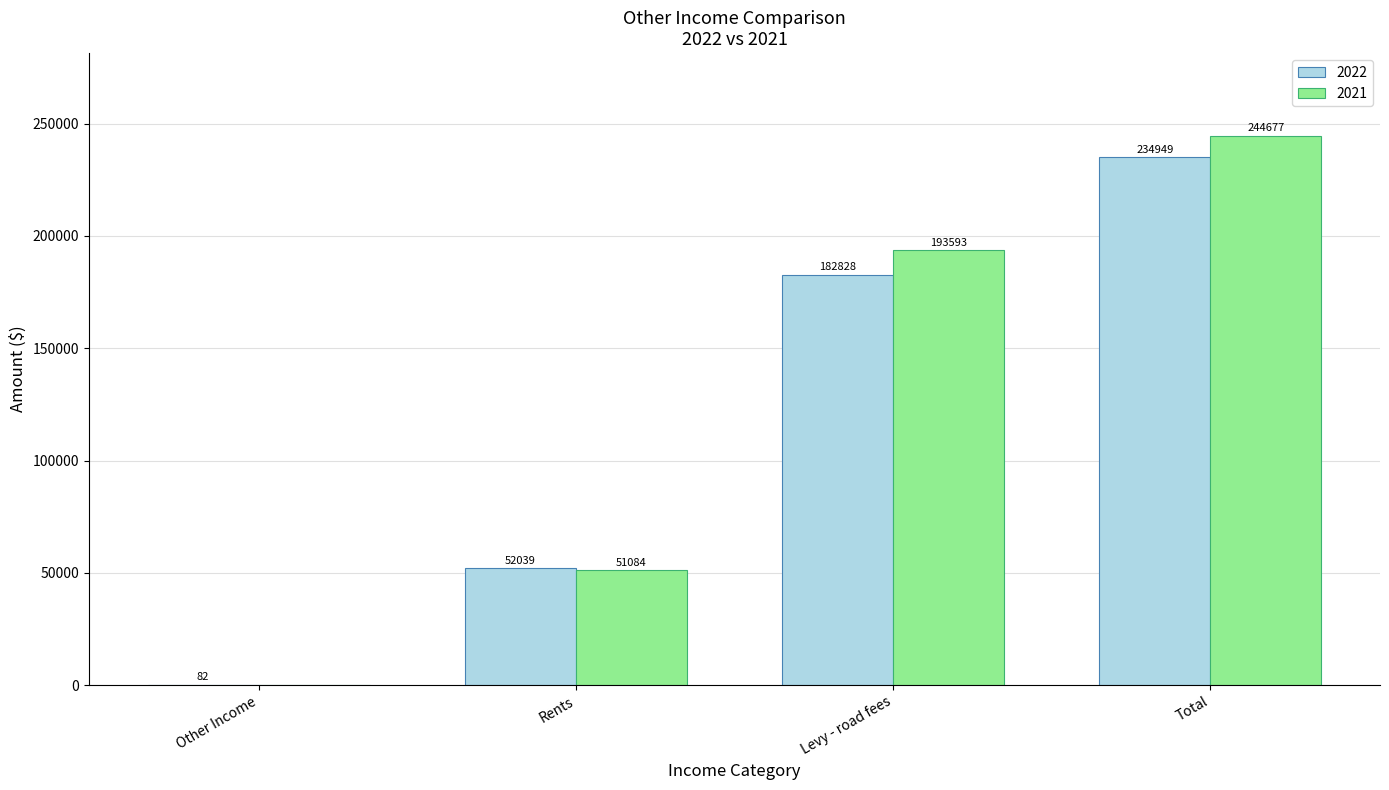

Where is 2022 nearest to the value 117515?

Levy - road fees